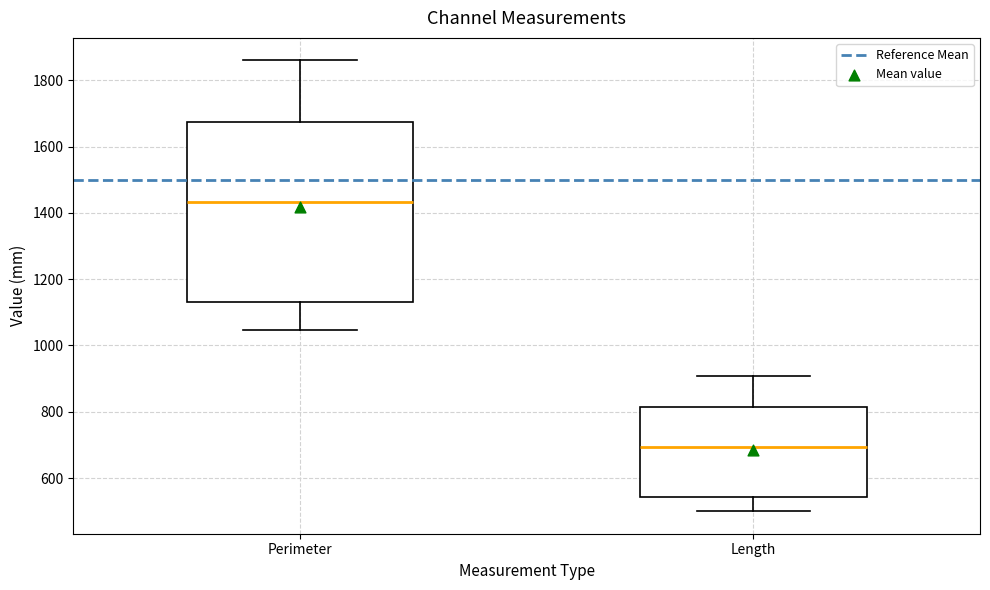

Comparing the boxes themselves (not the whiskers), which one is the tallest?

Perimeter